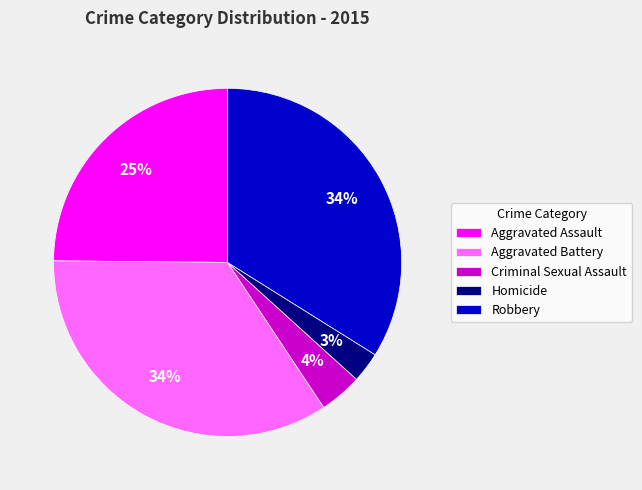

What is the smallest slice in the pie chart?

Homicide